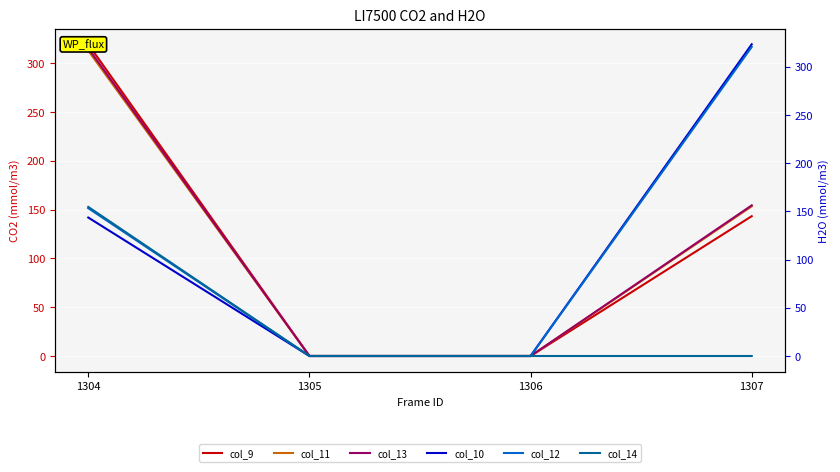

At which category does the chart reach its peak across all series?

1307